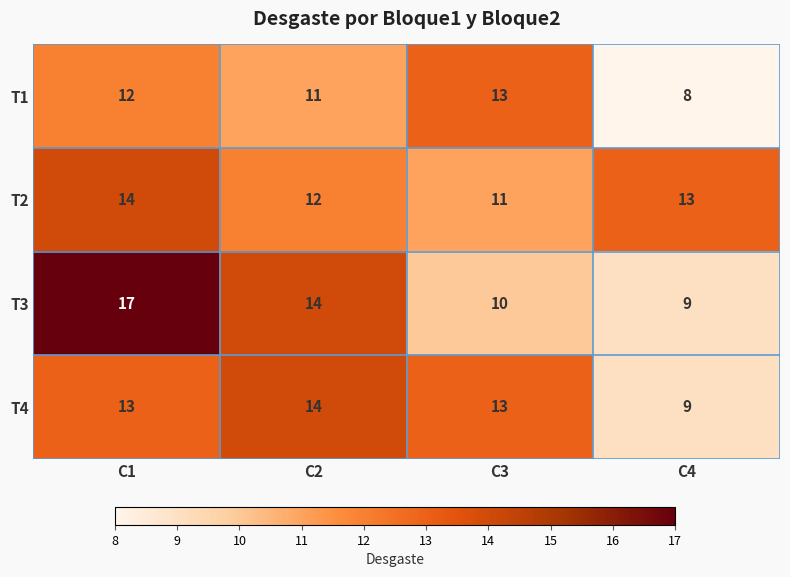

Which series has the largest range (max minus min)?

T3